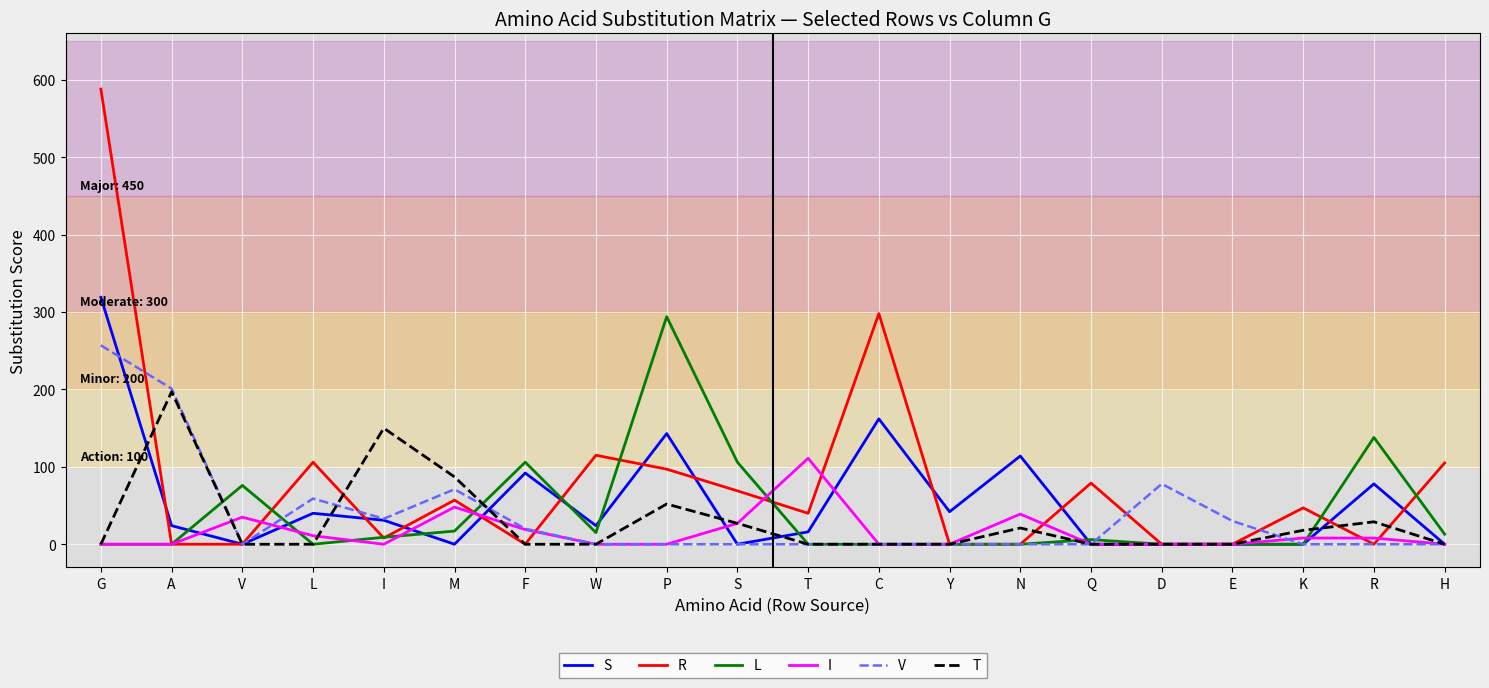

True or false: T and L intersect in this chart.

True